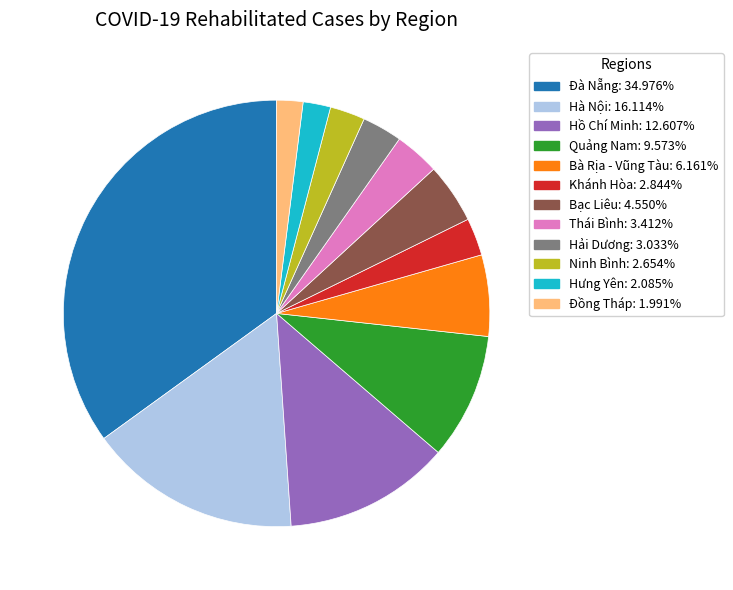

How many segments does this pie chart have?

12